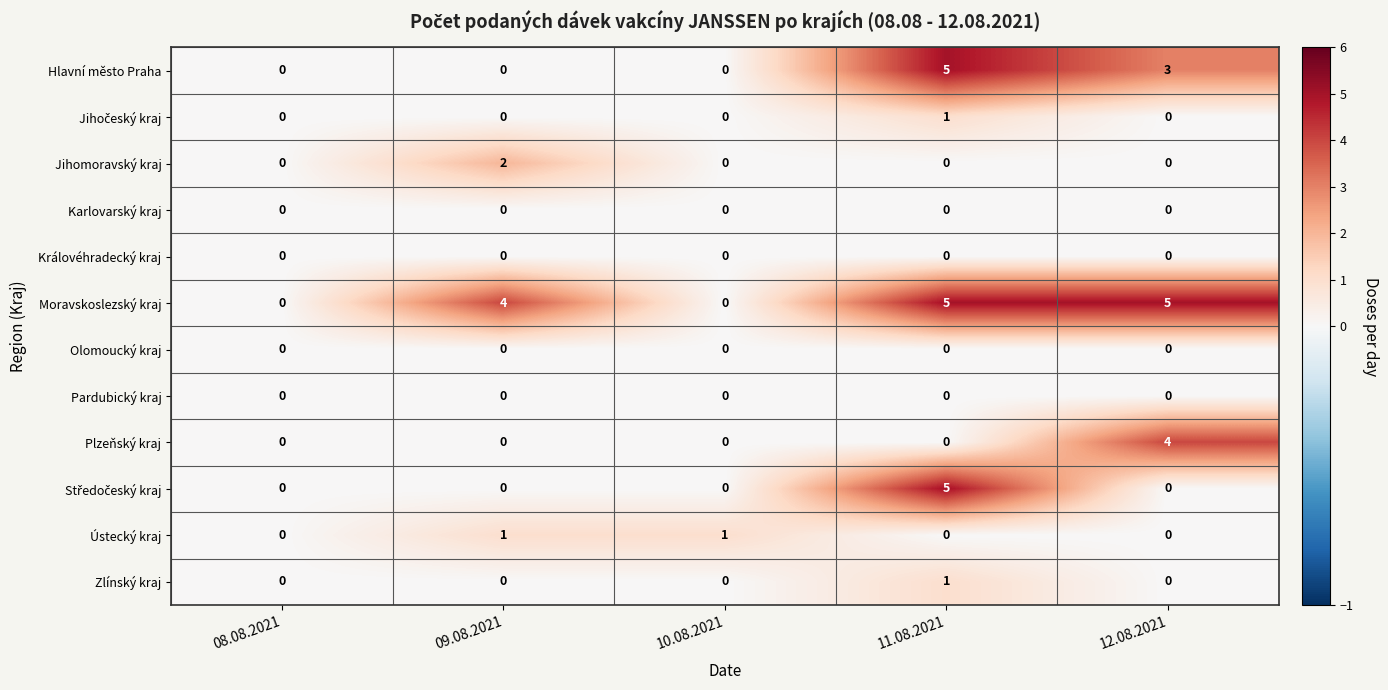

True or false: Hlavní město Praha has a value of 0 at 09.08.2021.

True